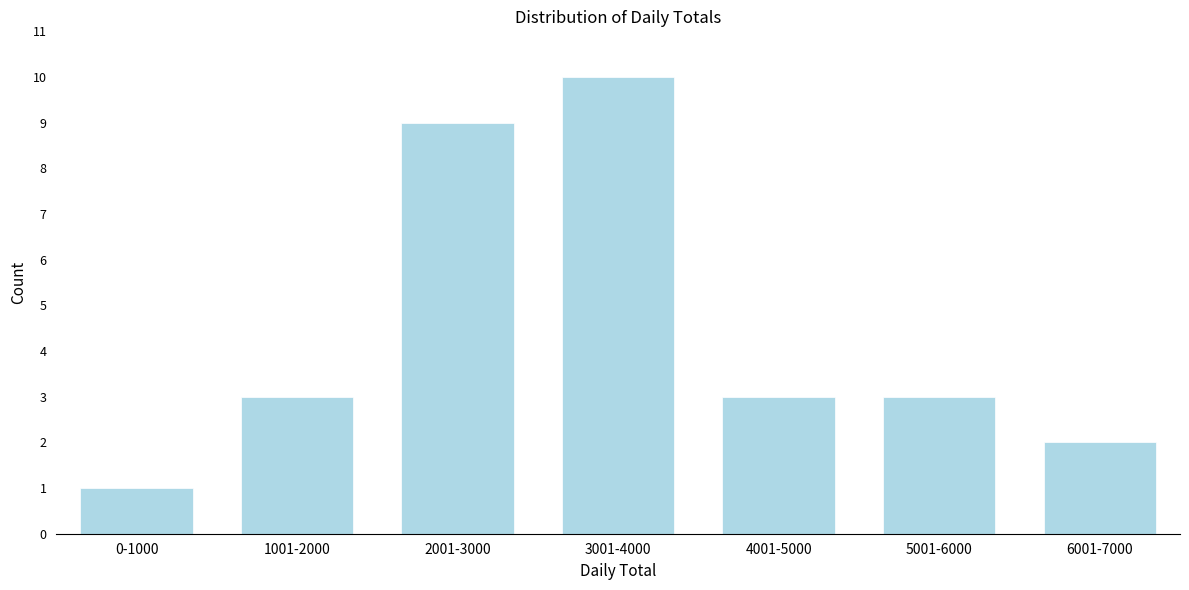

Reading right to left, extract all data points from this chart.

2	3	3	10	9	3	1